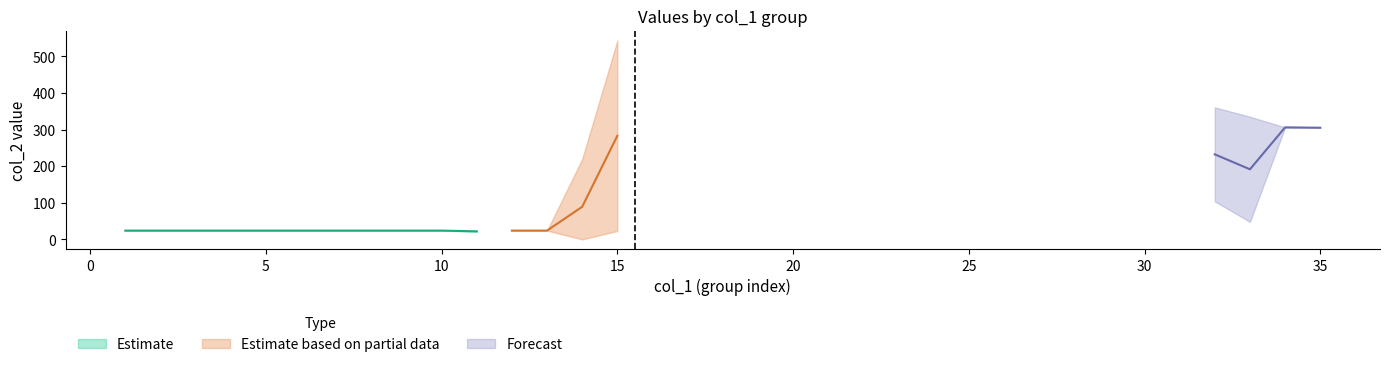

What is the lowest value of the Estimate series?

22